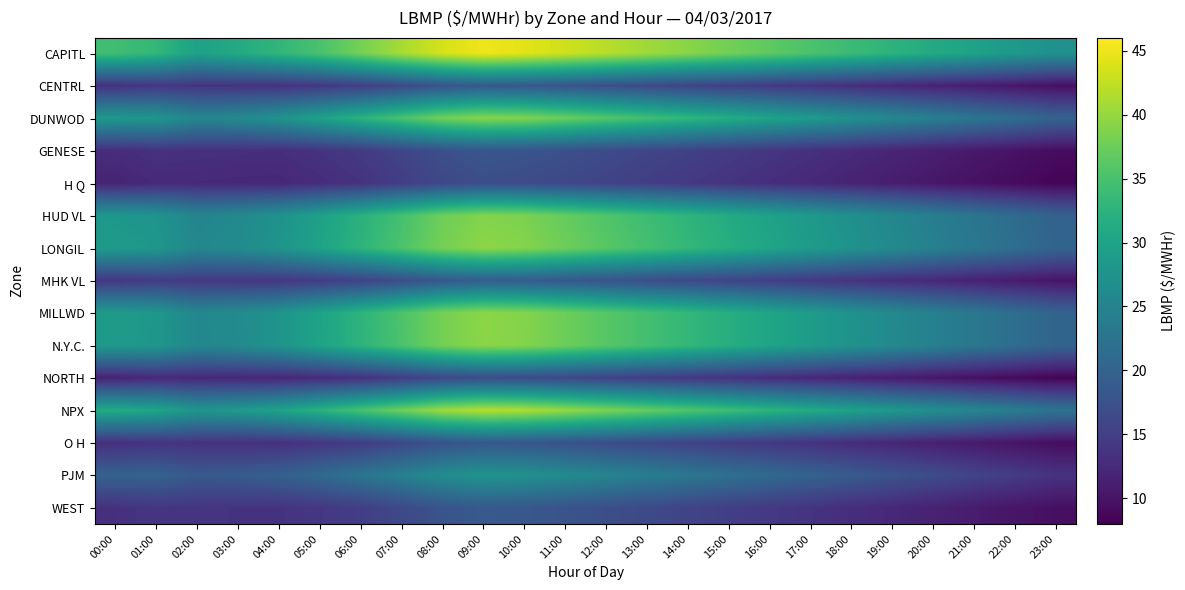

At 09:00, list the series in order from largest to smallest.

CAPITL, NPX, LONGIL, MILLWD, N.Y.C., DUNWOD, HUD VL, PJM, MHK VL, CENTRL, WEST, O H, GENESE, H Q, NORTH